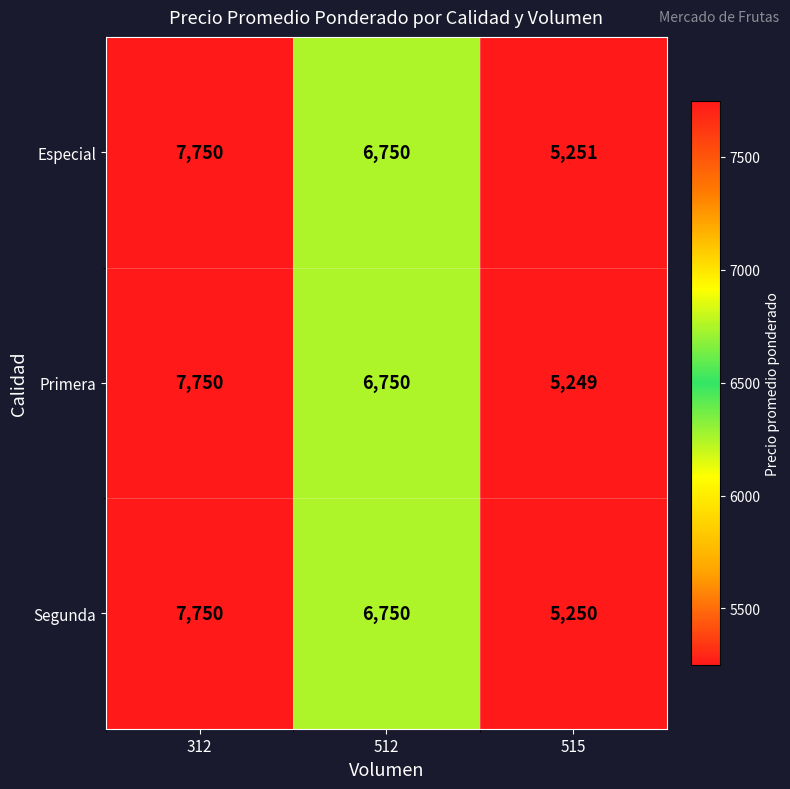

What is the approximate value of Primera at 312, to the nearest 10?

7750